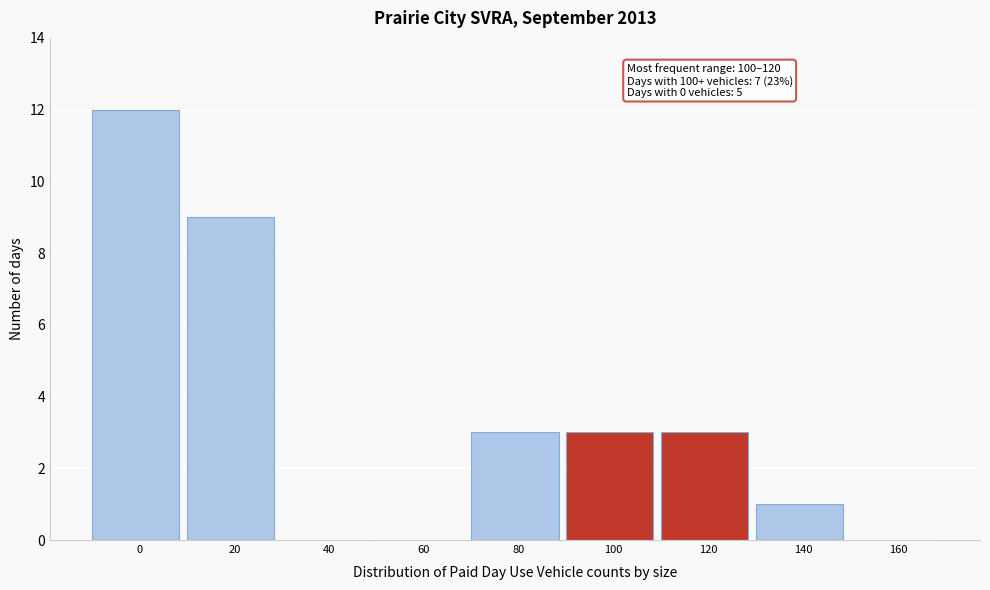

Reading left to right, list all the values displayed in this chart.

0=12	20=9	40=0	60=0	80=3	100=3	120=3	140=1	160=0